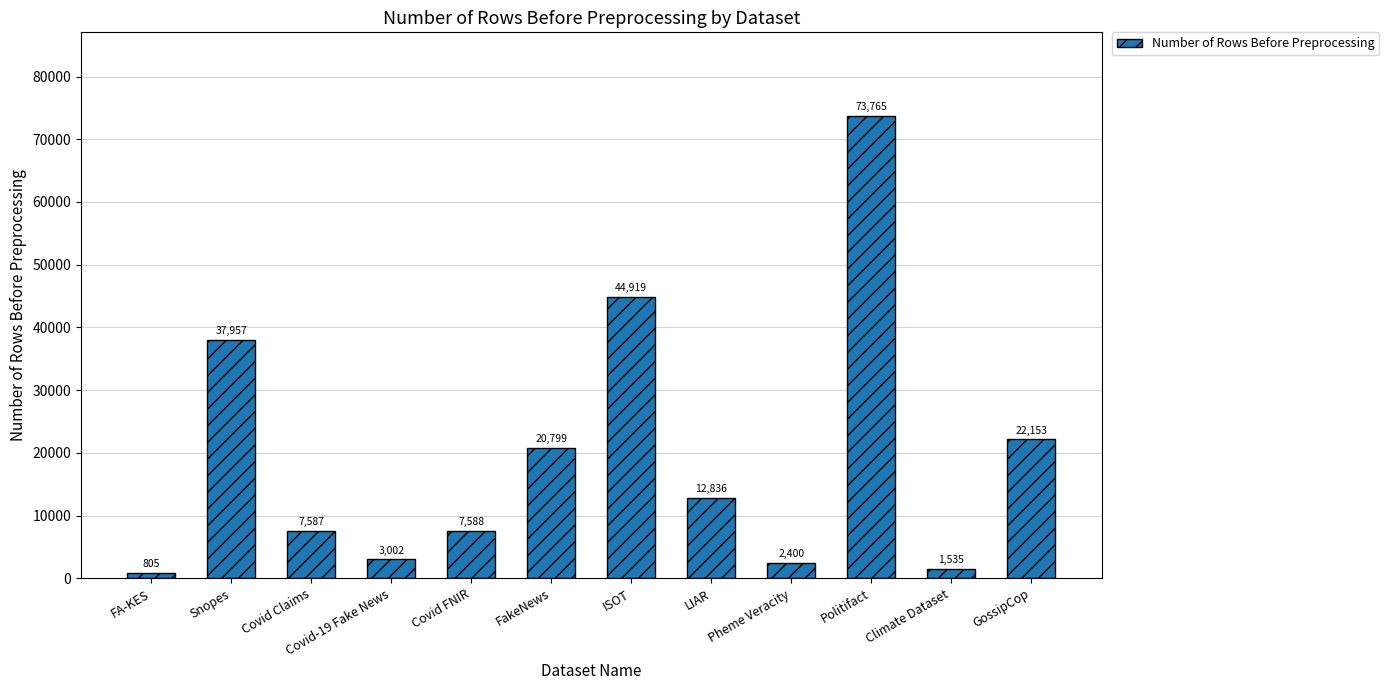

Does the chart contain any negative values?

No